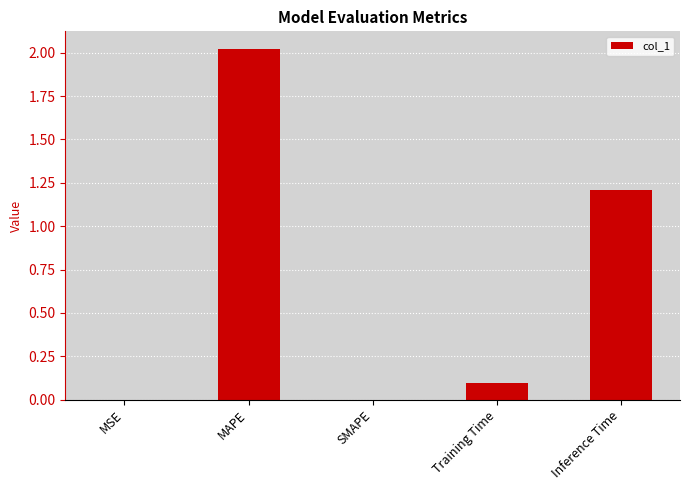

The value at MAPE is 0.4. True or false?

False